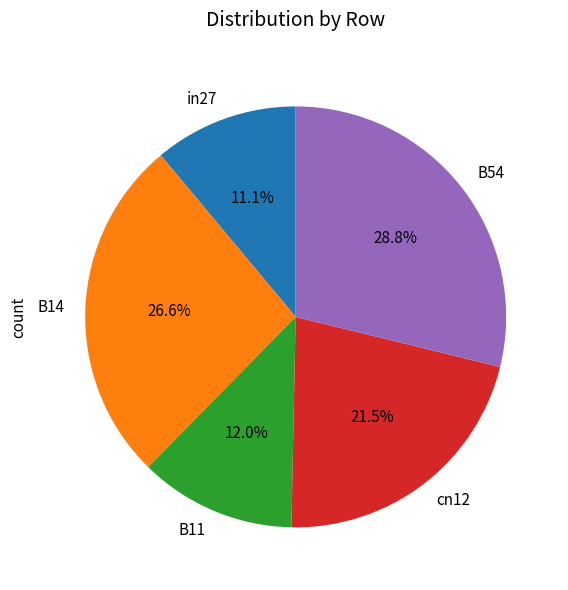

Which category has the biggest portion of the pie?

B54